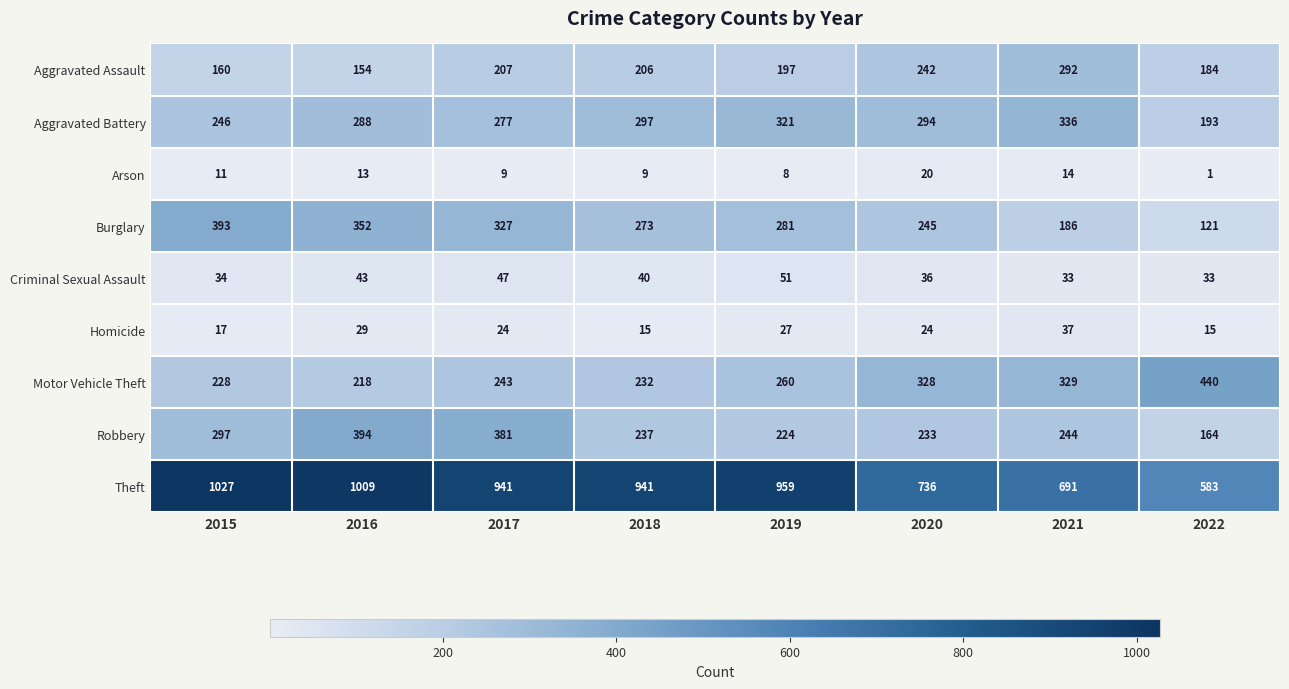

The Motor Vehicle Theft series shows 440 at 2022. True or false?

True